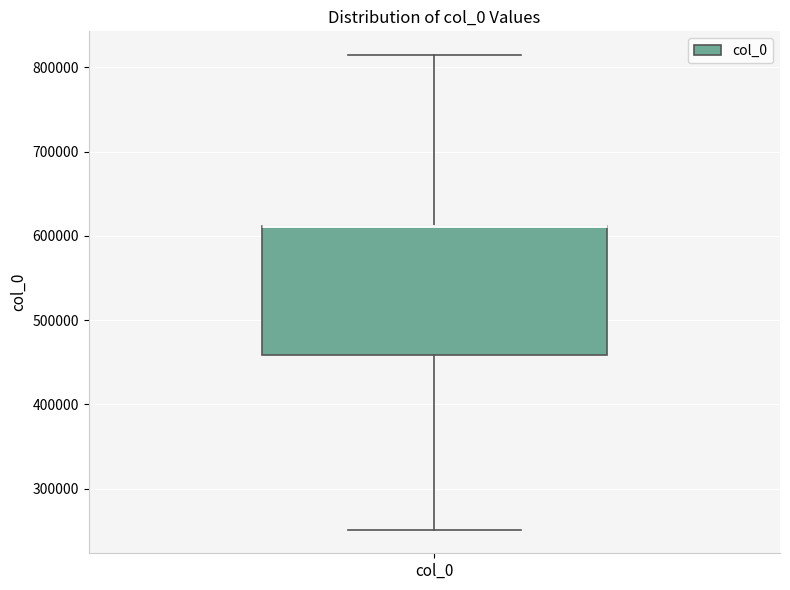

Where does the lower whisker of the box for col_0 end on the y-axis? The values are not printed on the chart, so give them approximately, as read against the axis.

250000